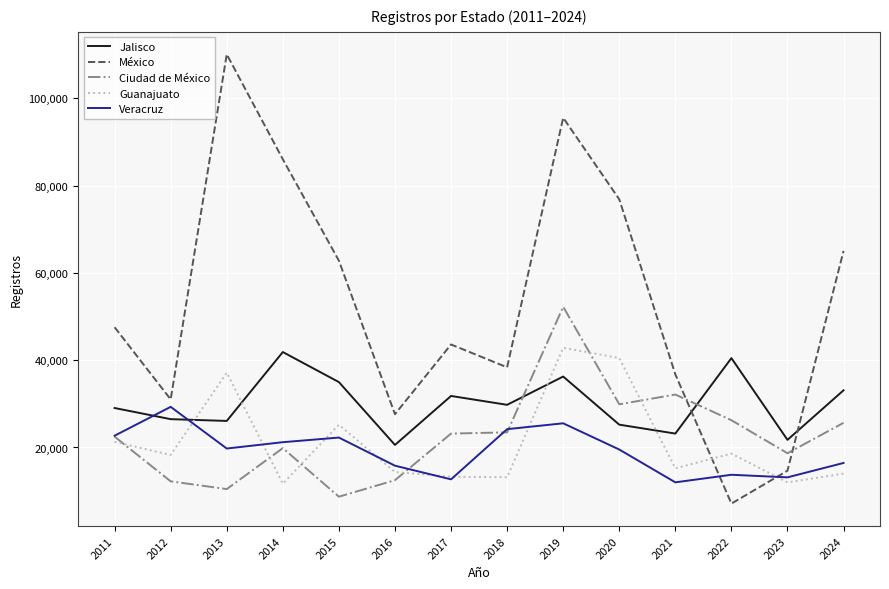

At how many categories does at least one series exceed 82527?

3